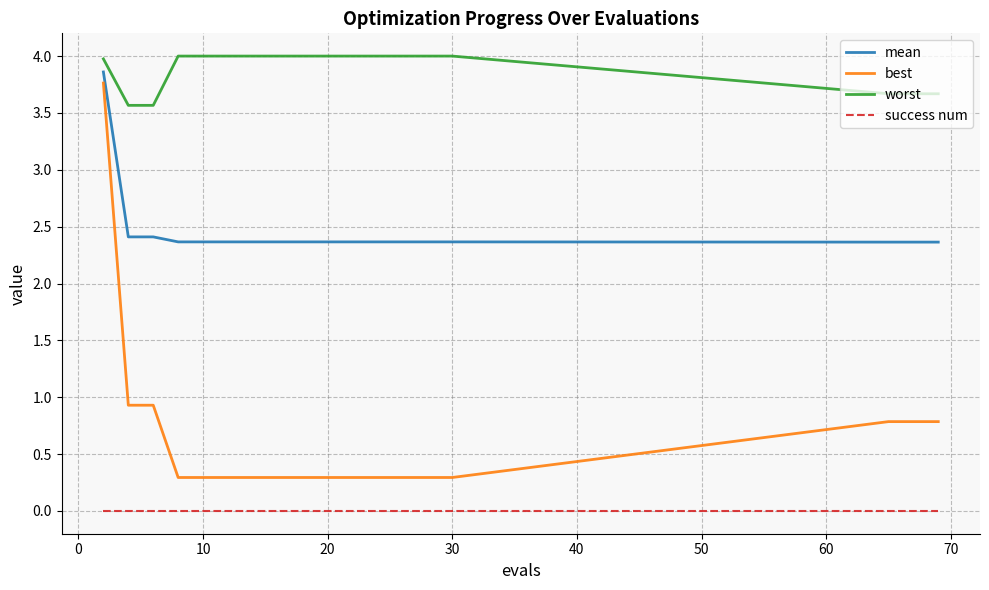

True or false: success num and best intersect in this chart.

False